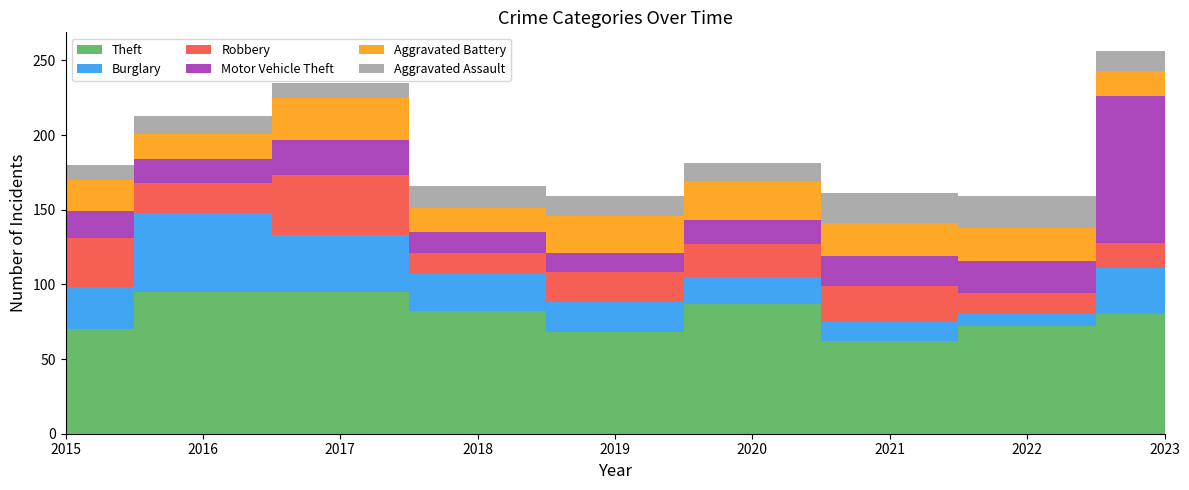

Reading left to right, extract all data points from this chart.

Theft: 70	95	95	82	68	87	62	72	80
Burglary: 28	53	38	25	20	18	13	8	31
Robbery: 33	20	40	14	20	22	24	14	17
Motor Vehicle Theft: 18	16	24	14	13	16	20	22	98
Aggravated Battery: 21	17	28	16	25	26	22	22	17
Aggravated Assault: 10	12	10	15	13	12	20	21	13